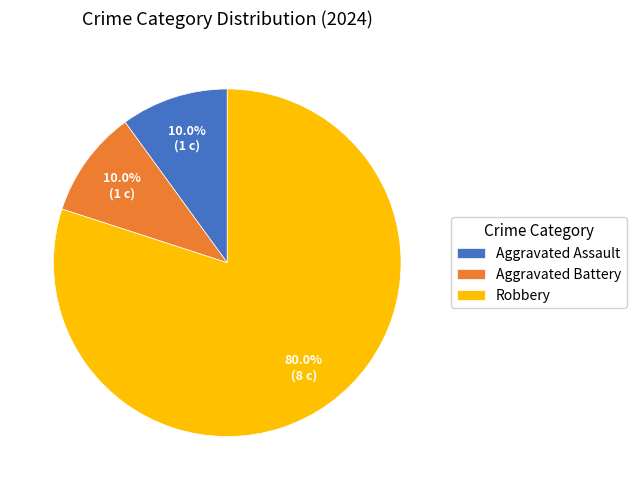

True or false: Aggravated Battery accounts for 20% of the total.

False